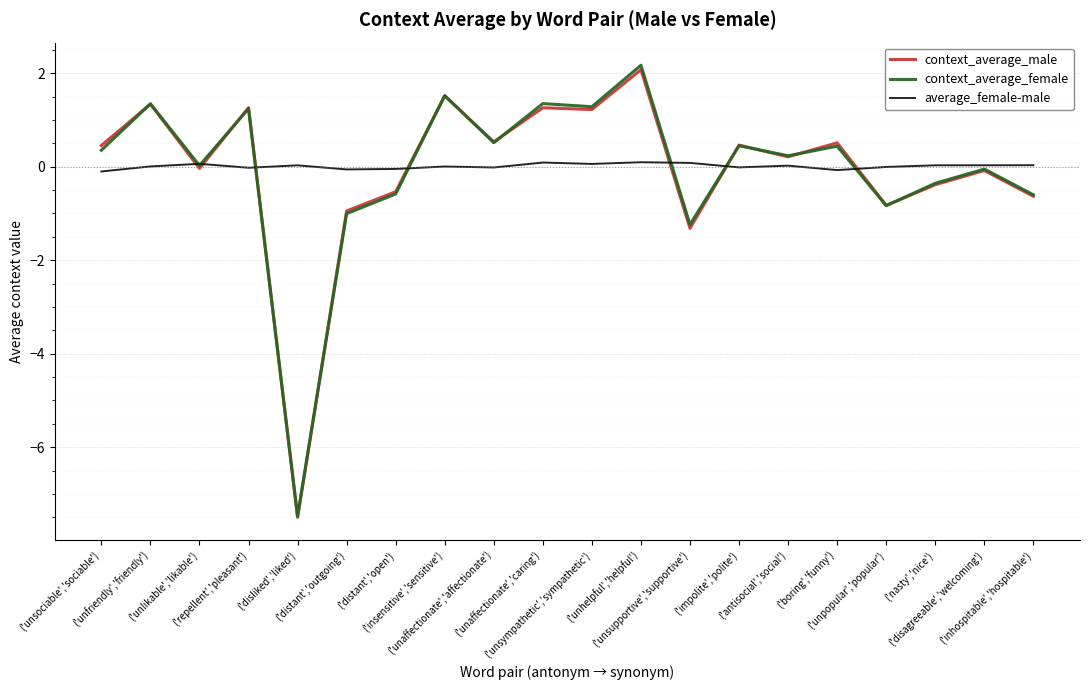

Does the chart have visible grid lines?

Yes